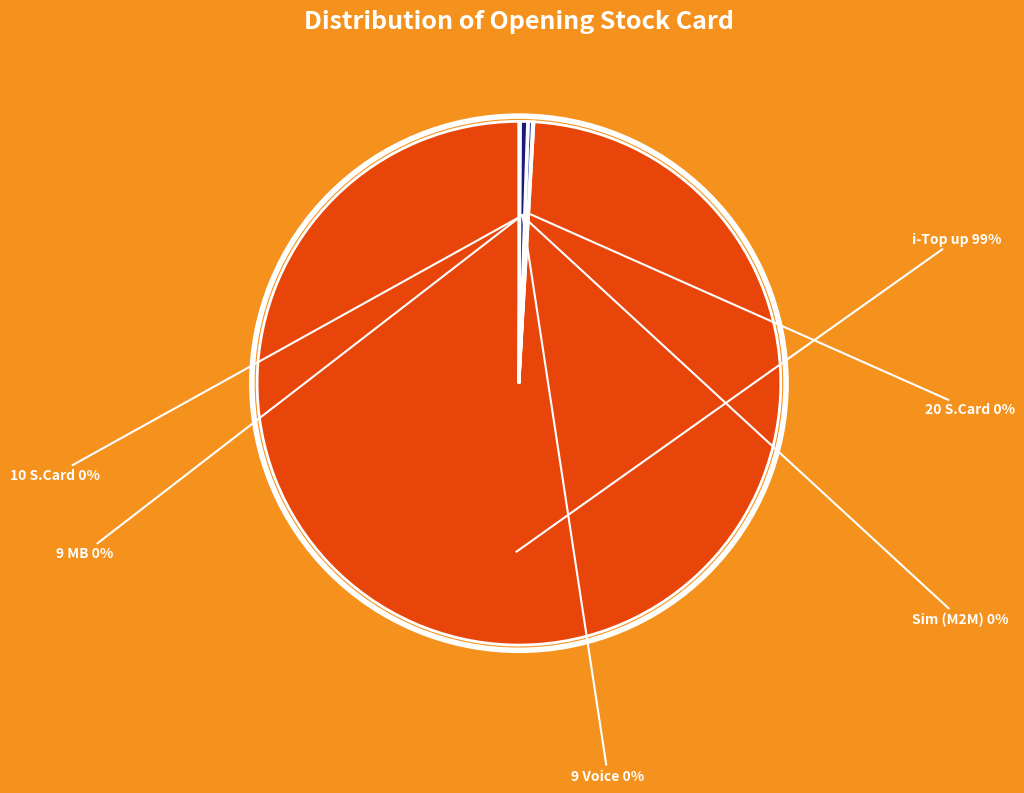

Which slice is the largest?

i-Top up